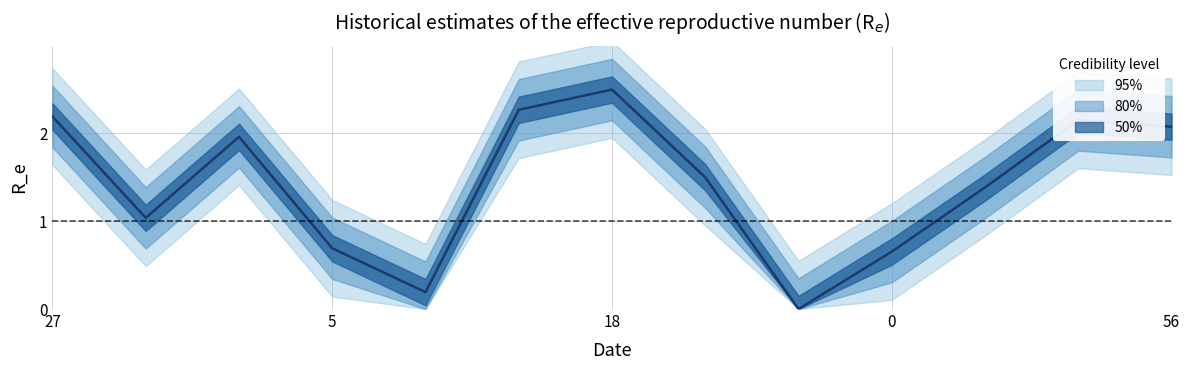

List the labels in order of value, smallest first.

39, 59, 0, 5, 51, 17, 65, 54, 56, 36, 27, 57, 18